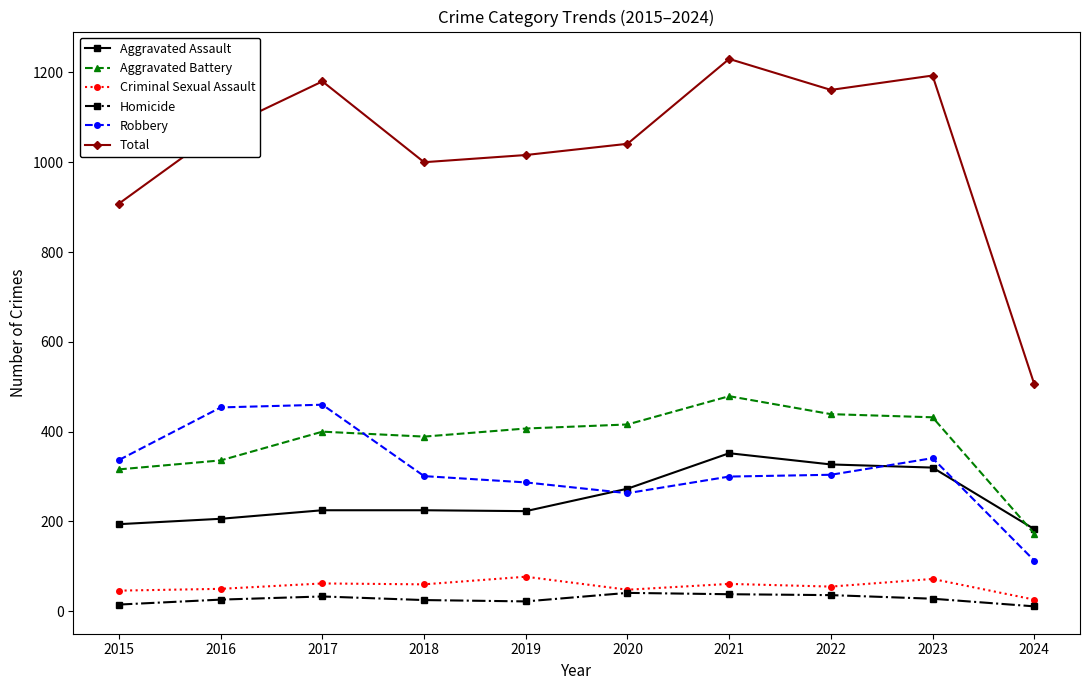

True or false: Criminal Sexual Assault and Robbery intersect in this chart.

False